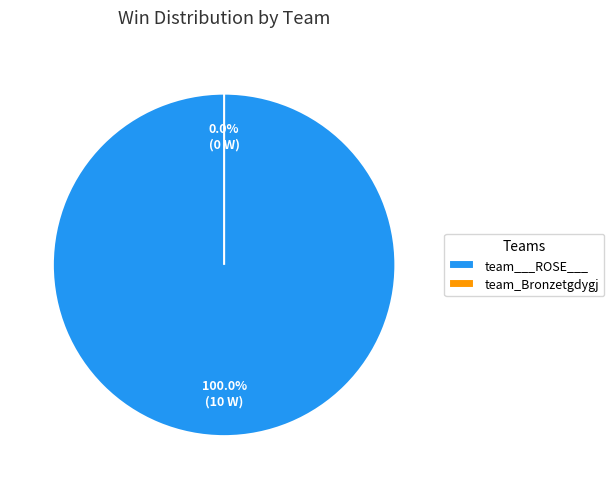

Is there any slice that represents more than half of the pie?

Yes